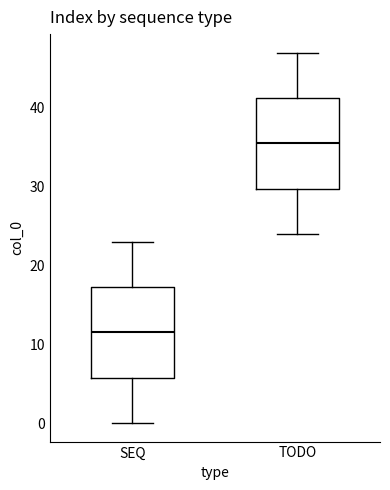

Where is the lower edge of the box for SEQ on the y-axis? The values are not printed on the chart, so give them approximately, as read against the axis.

6